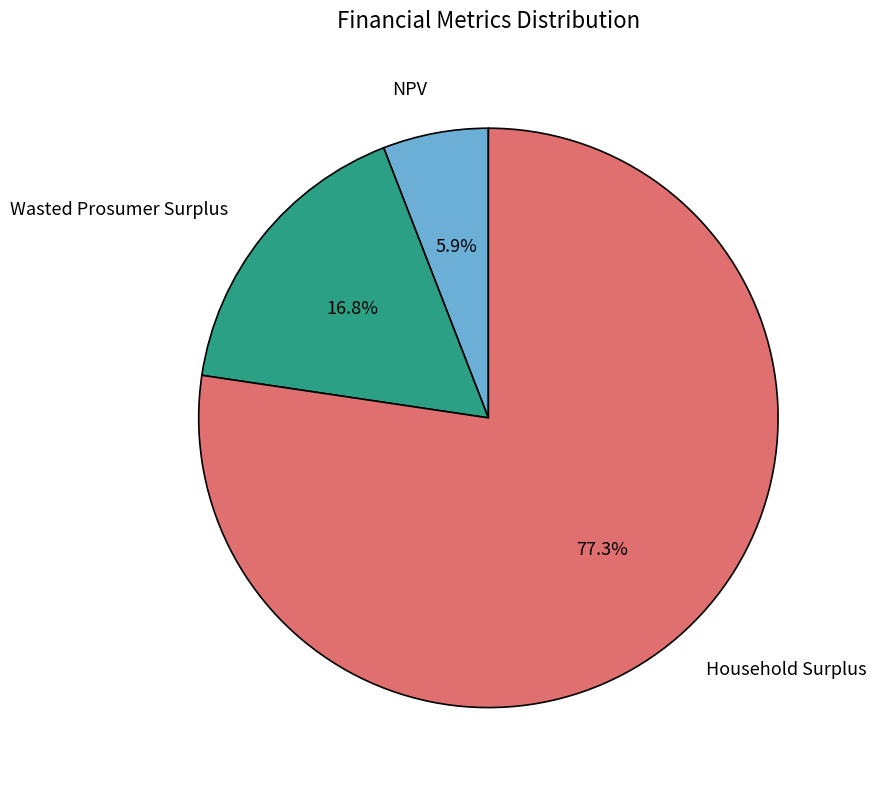

Which has a higher value, Household Surplus or NPV?

Household Surplus